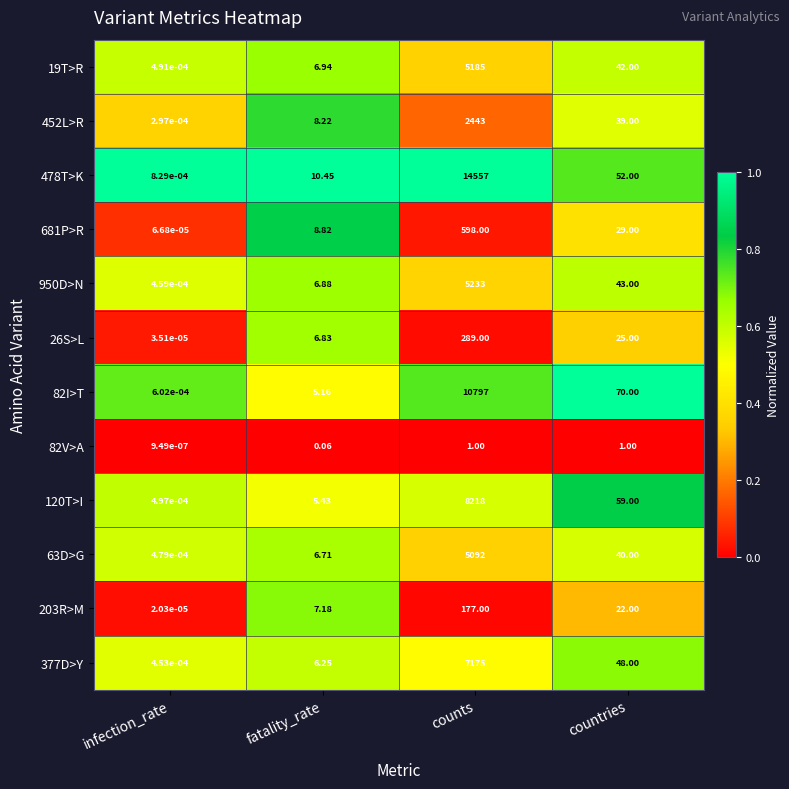

At infection_rate, list the series in order from largest to smallest.

478T>K, 82I>T, 120T>I, 19T>R, 63D>G, 950D>N, 377D>Y, 452L>R, 681P>R, 26S>L, 203R>M, 82V>A